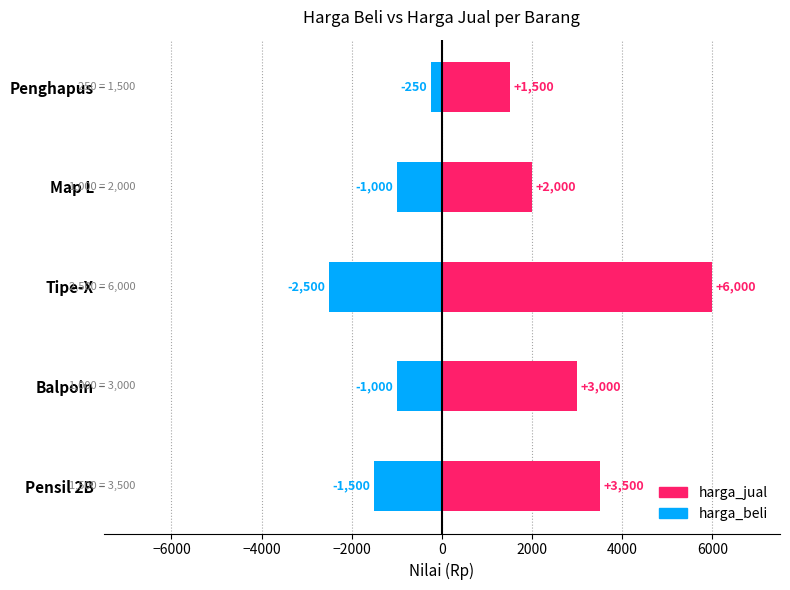

Reading right to left, list all the values displayed in this chart.

harga_jual: 1500	2000	6000	3000	3500
harga_beli: -250	-1000	-2500	-1000	-1500